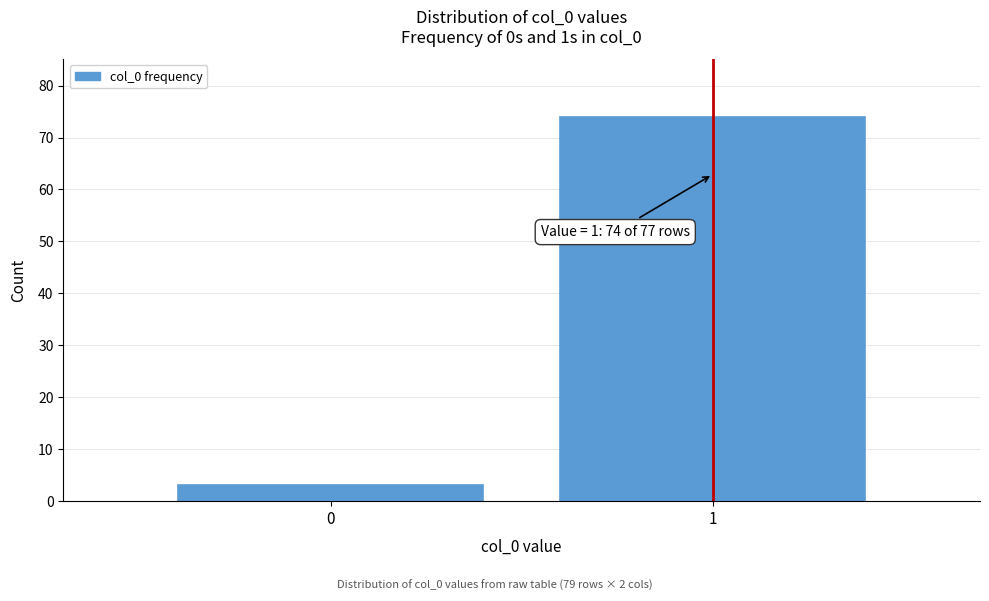

Reading left to right, extract all data points from this chart.

0=3	1=74